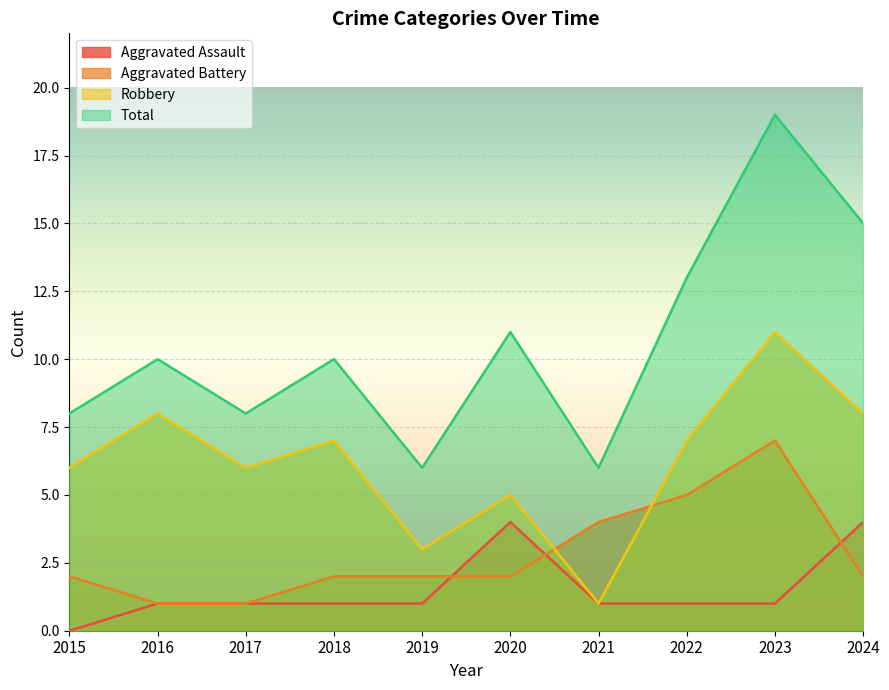

What is the spread (max minus min) of values at 2018?

9